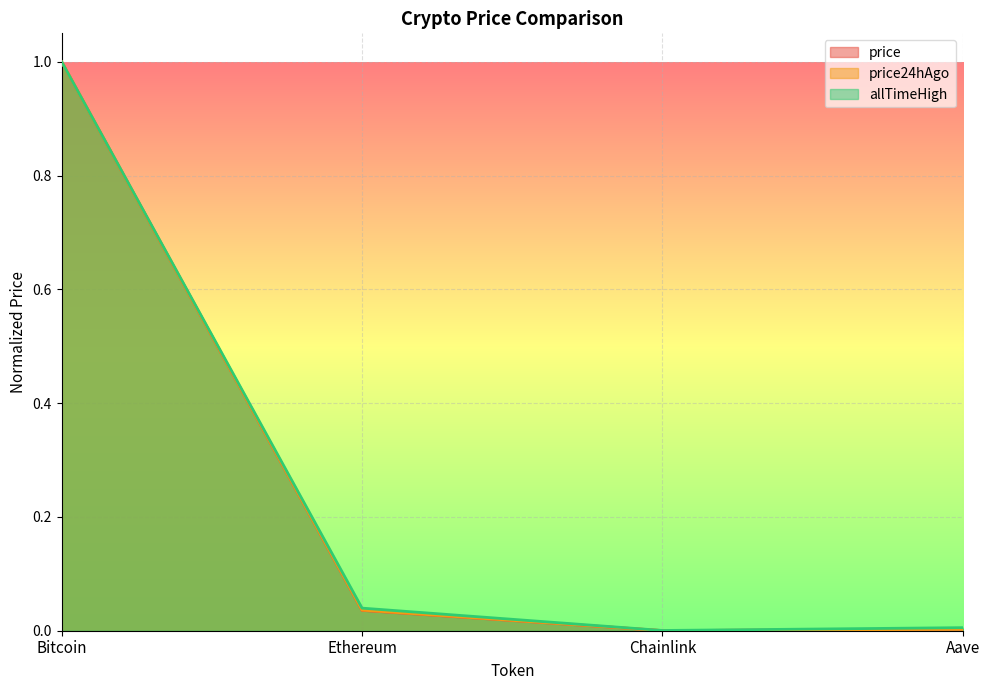

True or false: allTimeHigh has a value of 0.0 at Ethereum.

True